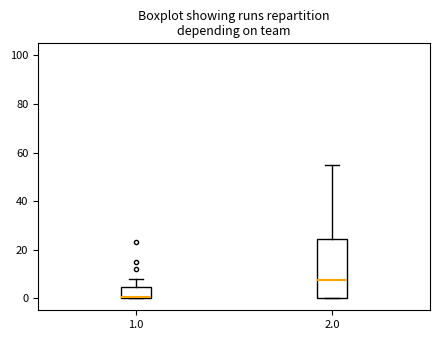

Which box has the lowest median line?

1.0